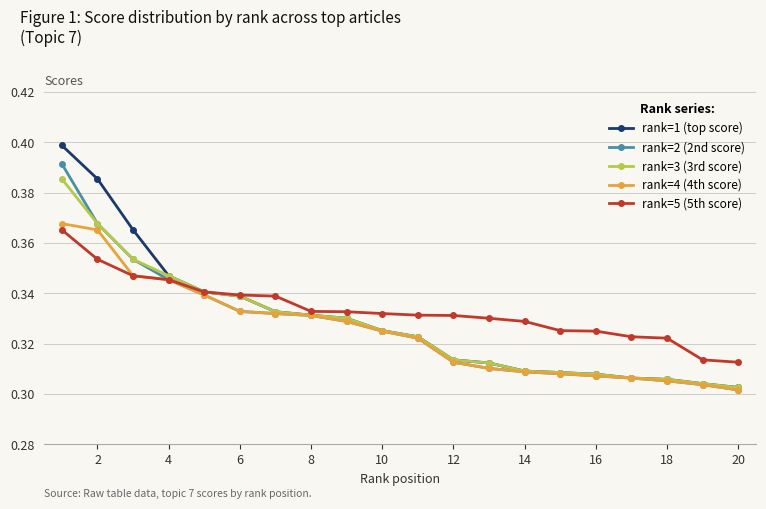

How many rank=1 (top score) values are between 0 and 1?

20